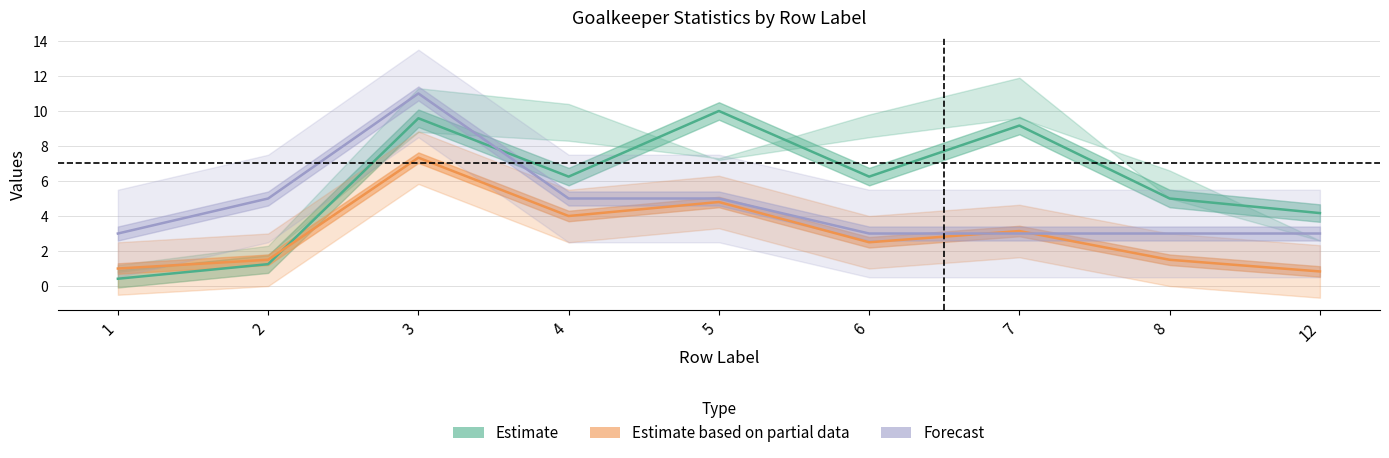

Which series changed the most between 2 and 6?

Total Sum of Saves